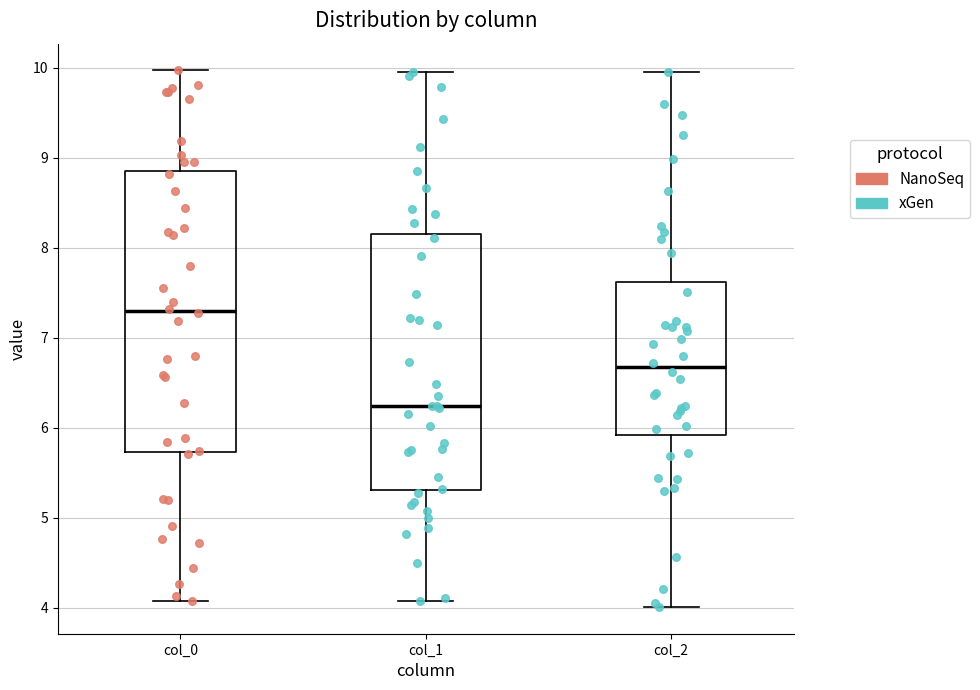

Reading left to right, read every box against the y-axis: the position of its median line, the range the box covers, and the ends of its whiskers. The values are not printed on the chart, so give them approximately, as read against the axis.

col_0: median 7.3, box 5.7 to 8.8, whiskers 4.1 to 10.0
col_1: median 6.2, box 5.3 to 8.1, whiskers 4.1 to 10.0
col_2: median 6.7, box 5.9 to 7.6, whiskers 4.0 to 10.0